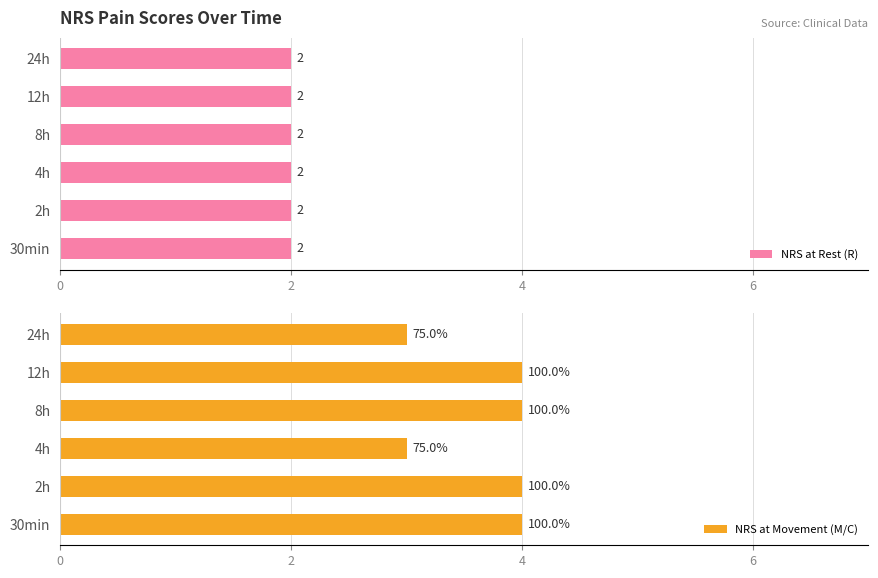

What is the difference between the NRS at Movement (M/C) values at 30min and 4h?

1.0